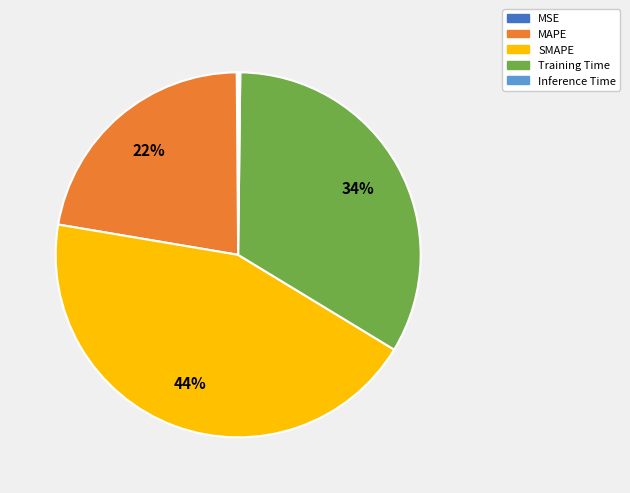

Is Training Time the majority of the pie?

No